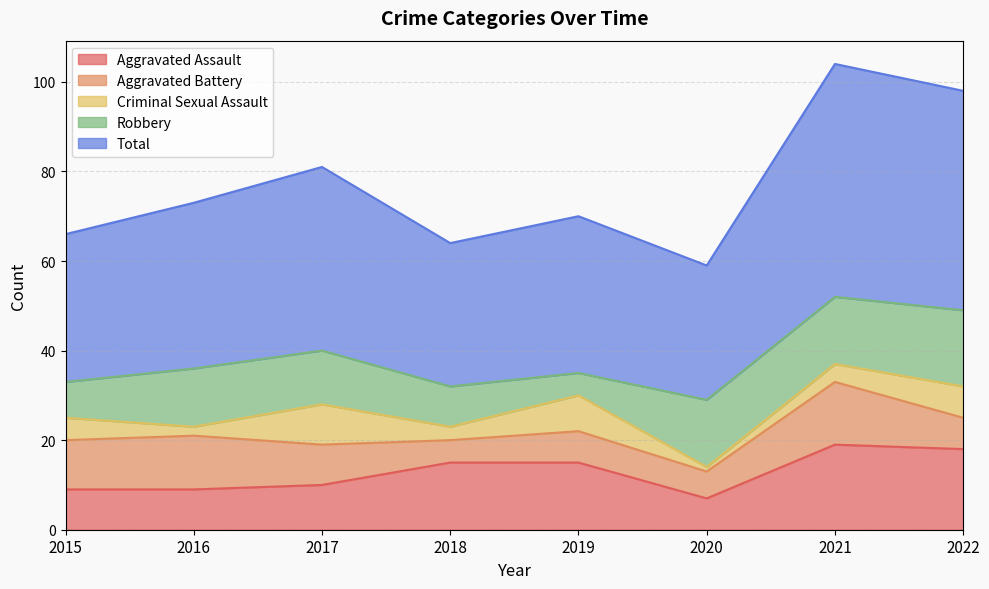

At which category does the chart reach its peak across all series?

2021